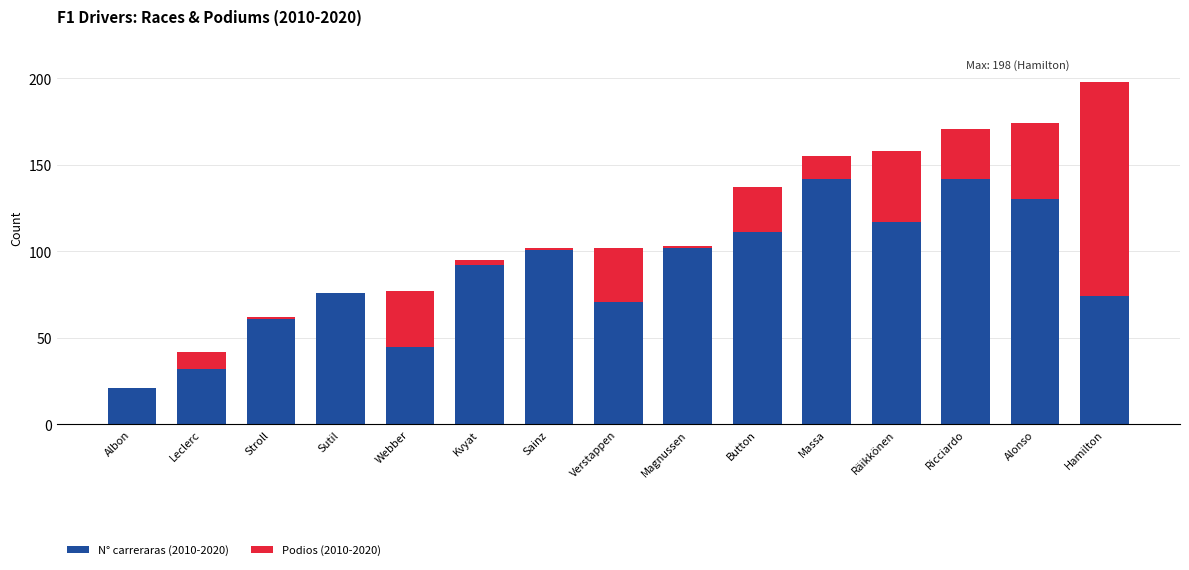

Is it true that N° carreraras (2010-2020) equals 179 at Alonso?

False